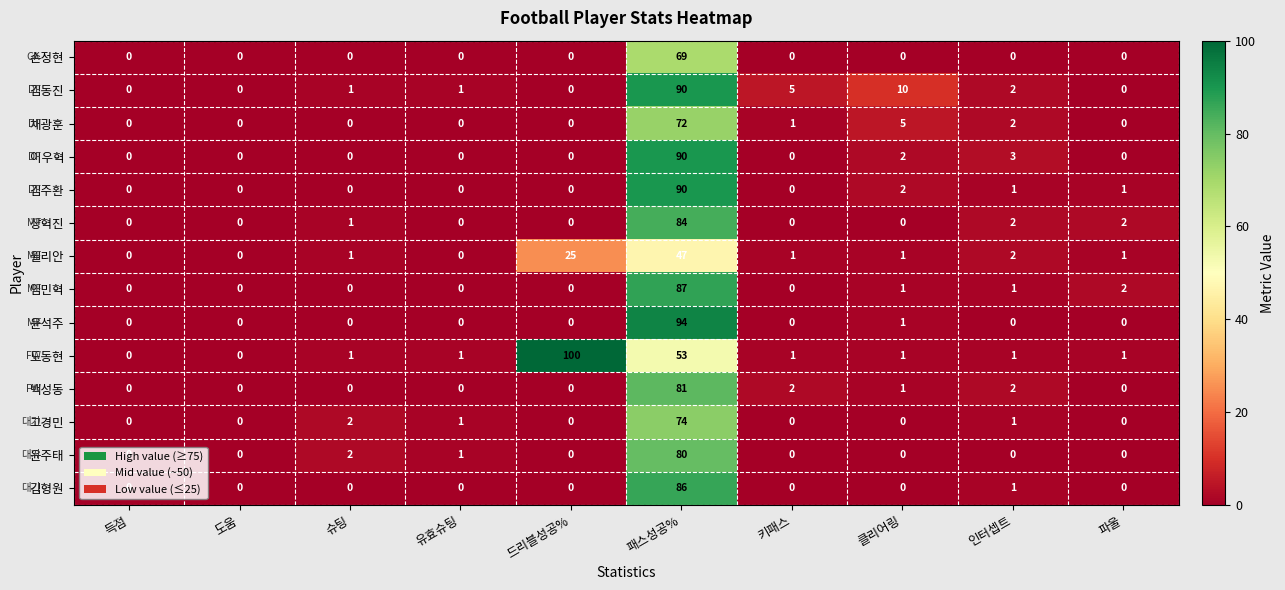

Which category has the highest value across all series?

드리블성공%